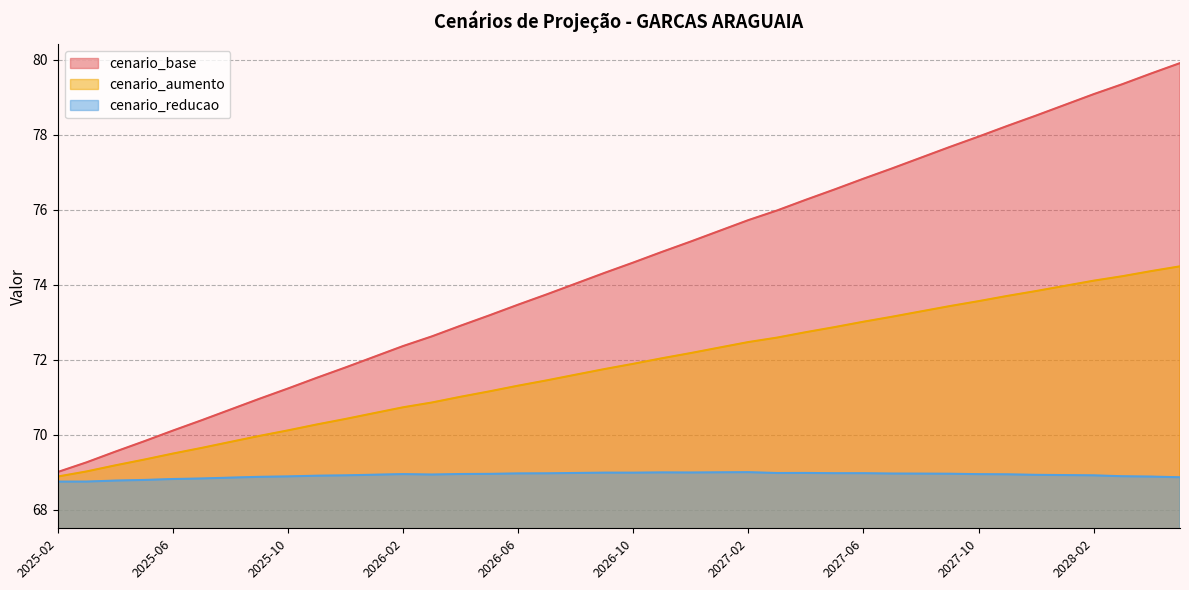

True or false: cenario_reducao has a value of 68.9 at 2027-12.

True